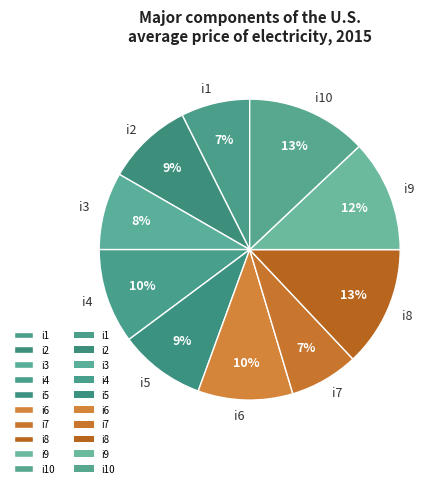

To the nearest percent, what percentage of the pie is i6?

10%